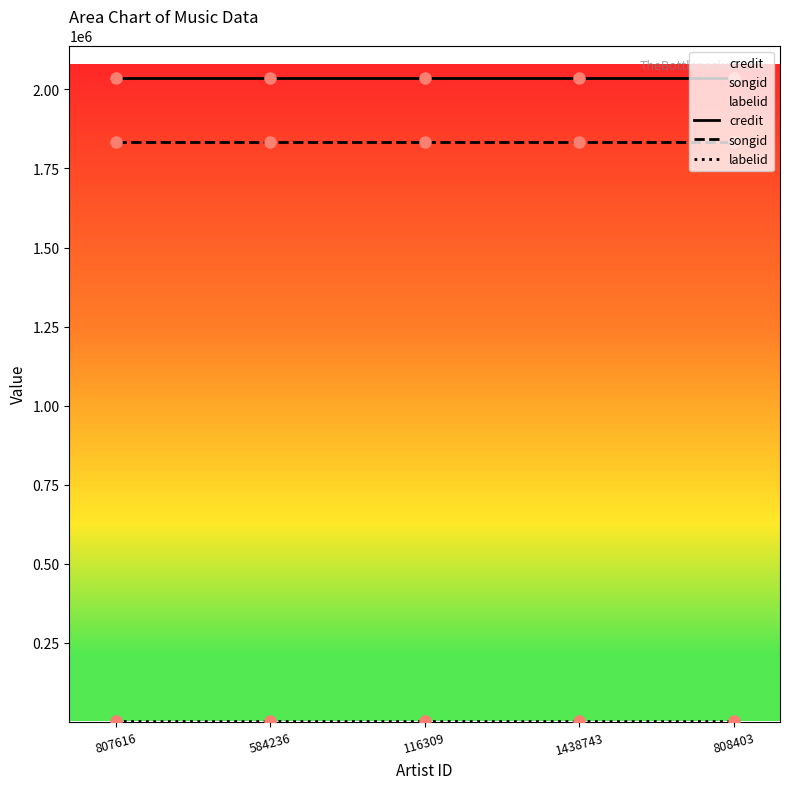

Is this an area chart (filled region under the line)?

No